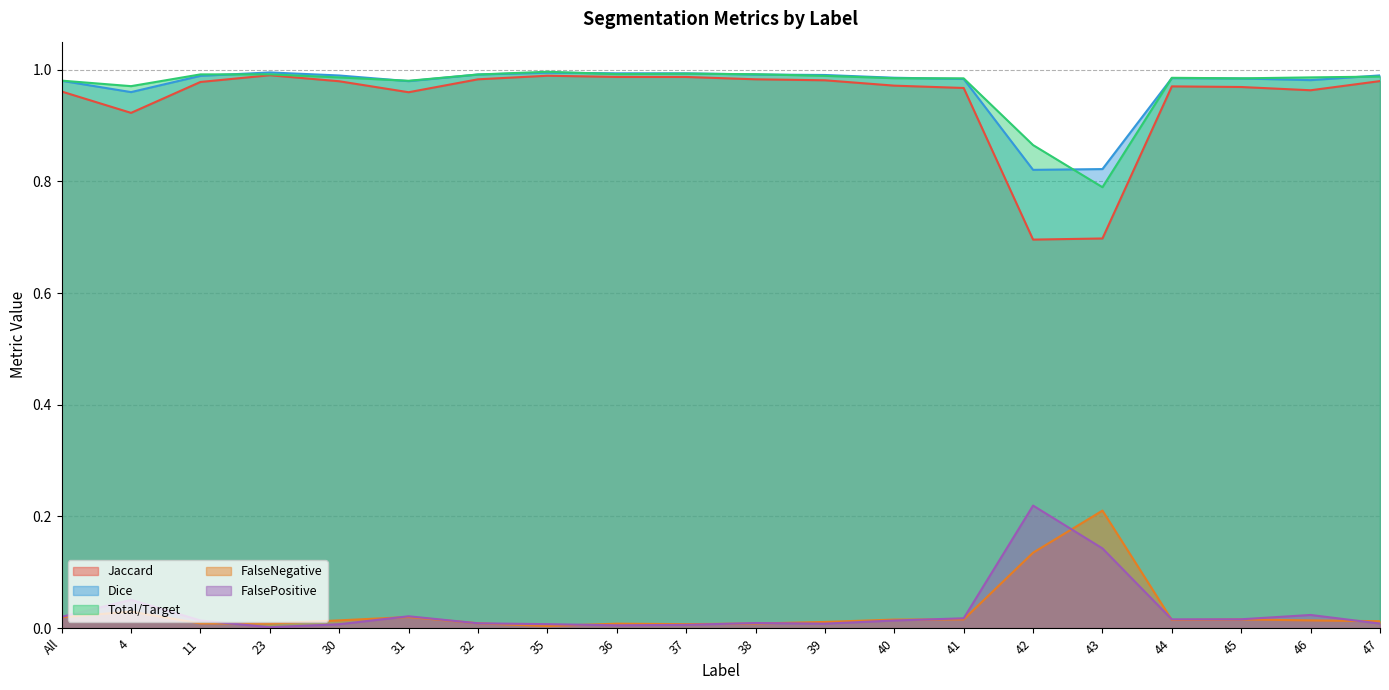

What is the difference between the second highest and second lowest values in the FalsePositive series?

0.1